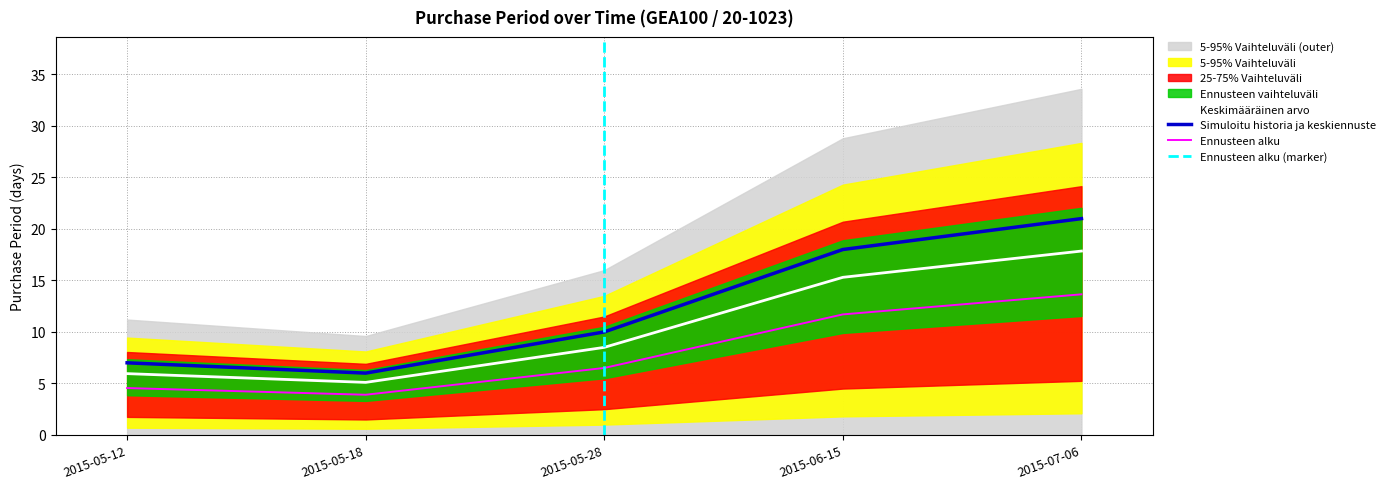

List the labels in order of value, largest first.

2015-07-06, 2015-06-15, 2015-05-28, 2015-05-12, 2015-05-18